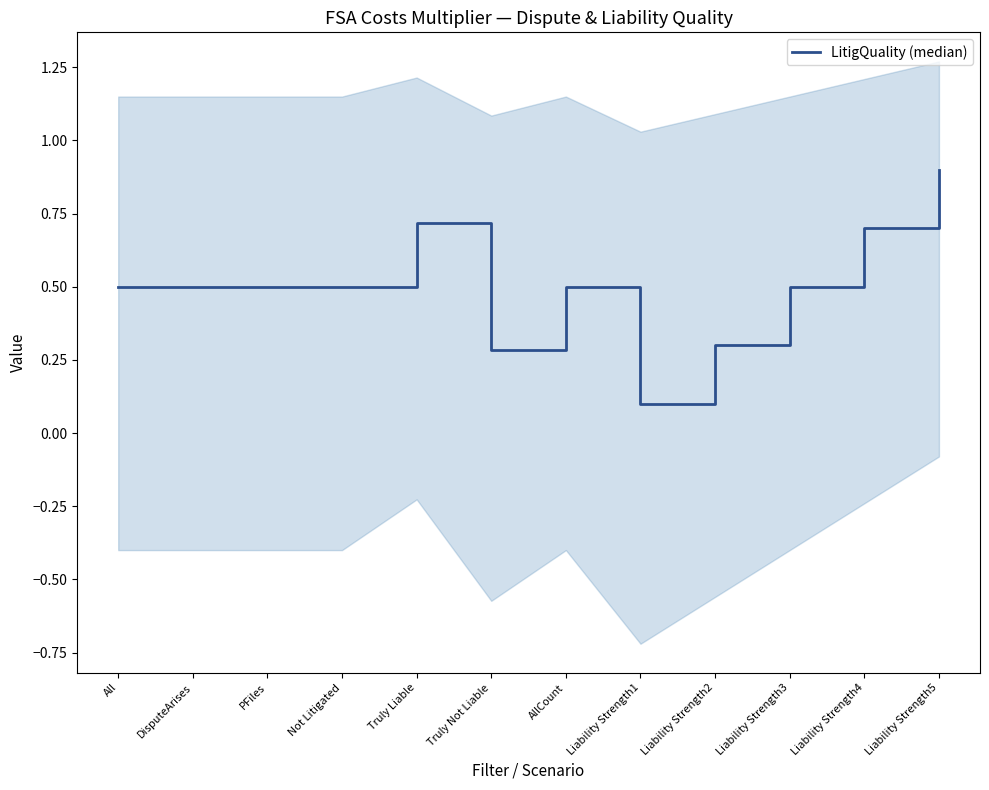

True or false: there are more than 0 points higher than both neighbors.

True